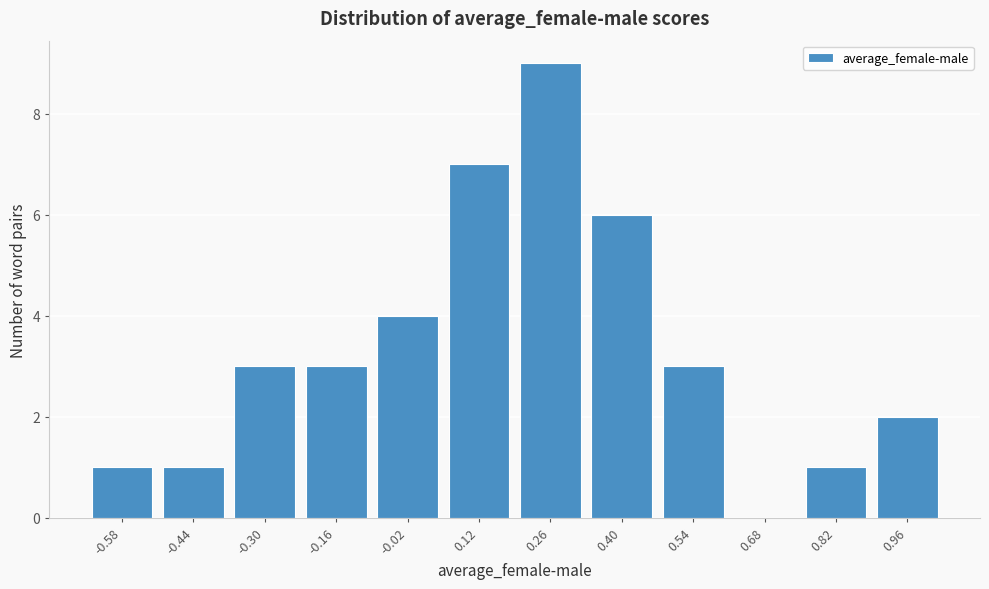

Reading left to right, what are all the values shown in this chart?

-0.58=1	-0.44=1	-0.30=3	-0.16=3	-0.02=4	0.12=7	0.26=9	0.40=6	0.54=3	0.68=0	0.82=1	0.96=2